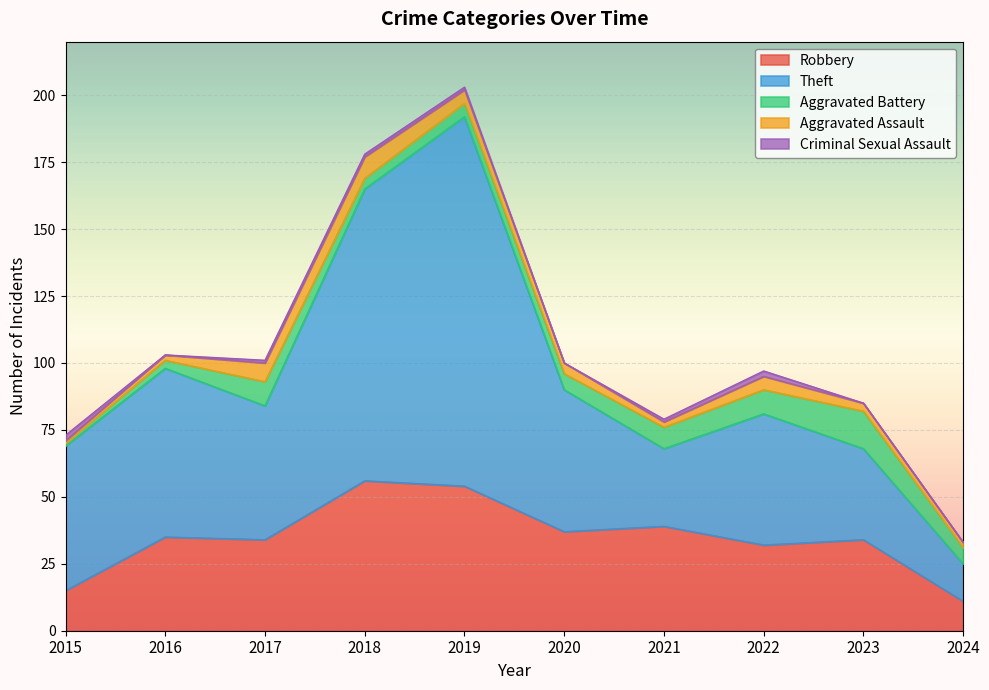

Where is Theft nearest to the value 76?

2016